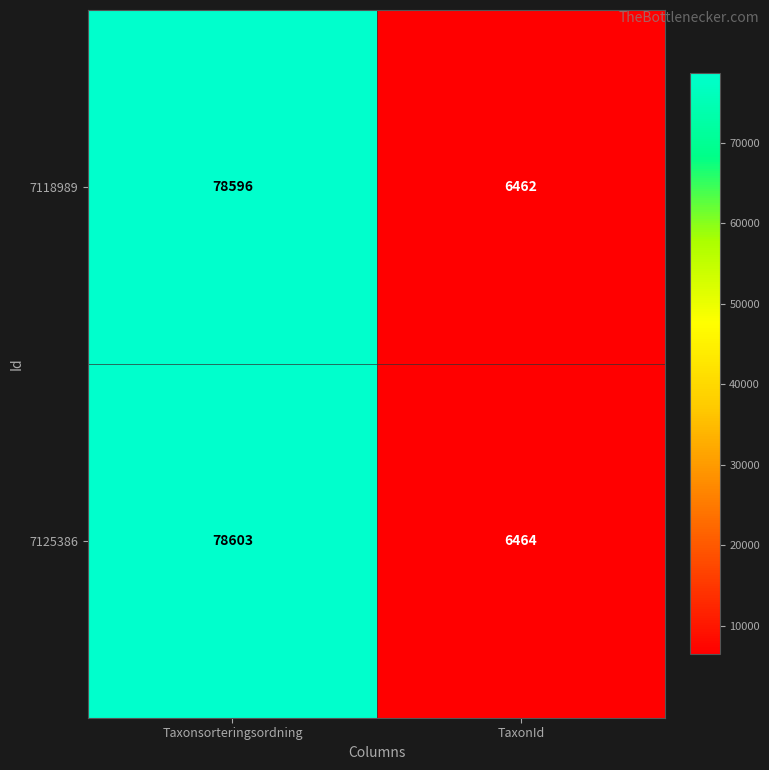

Read the 7125386 value at Taxonsorteringsordning, to the nearest 100.

78600